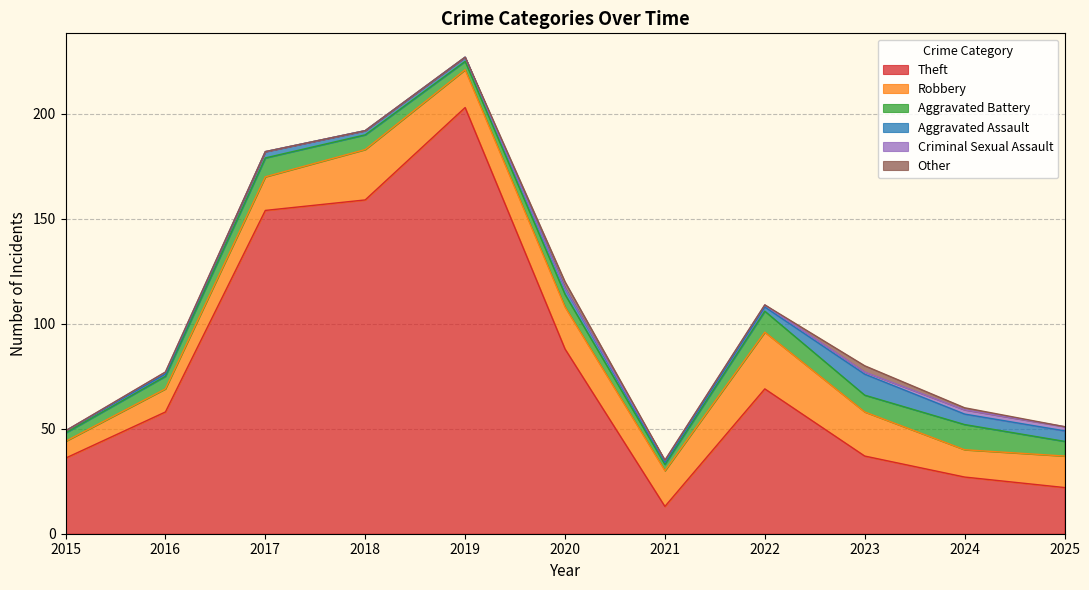

At which category does Theft reach its first local valley?

2021